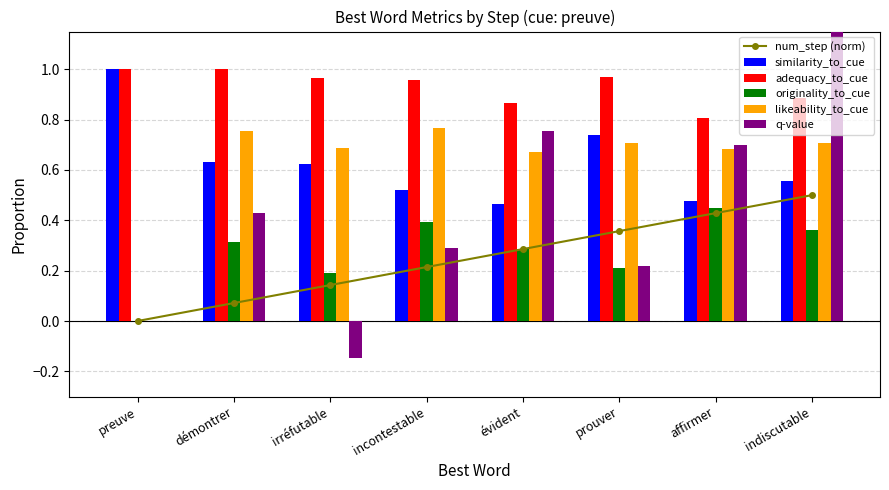

Count the q-value values in the range 0 to 1.

6